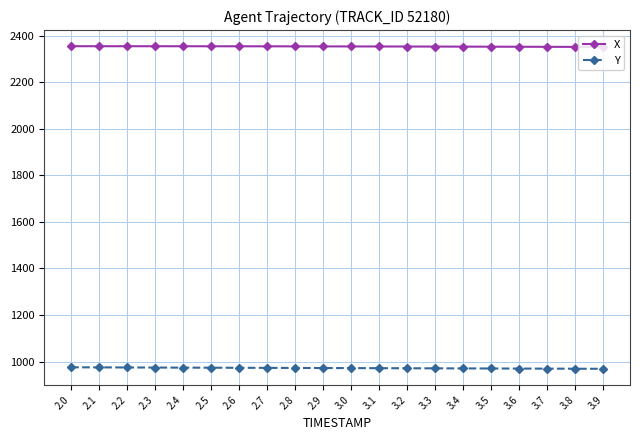

What is the average value of the Y series?

972.2